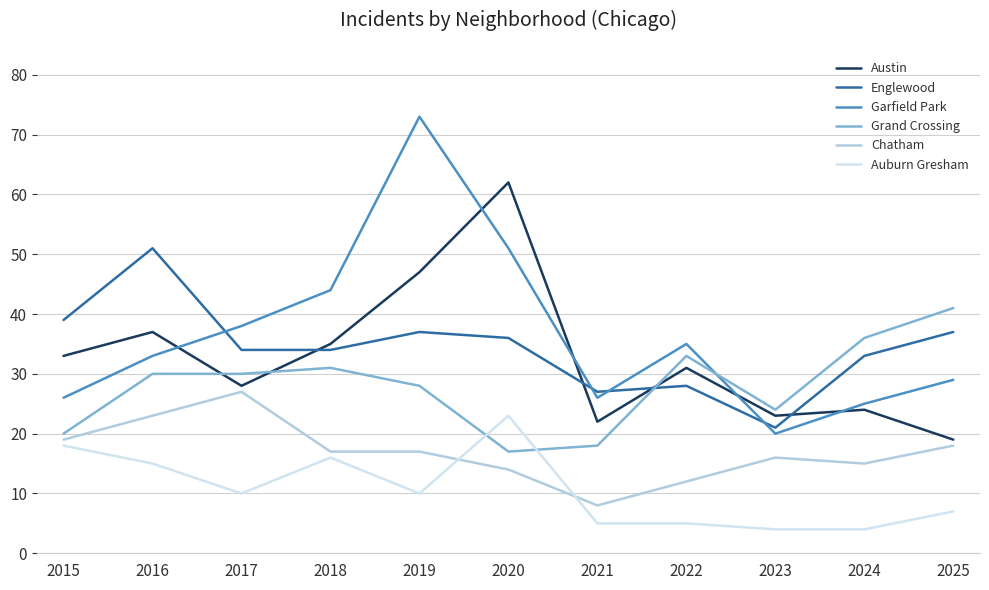

Which series has the largest range (max minus min)?

Garfield Park